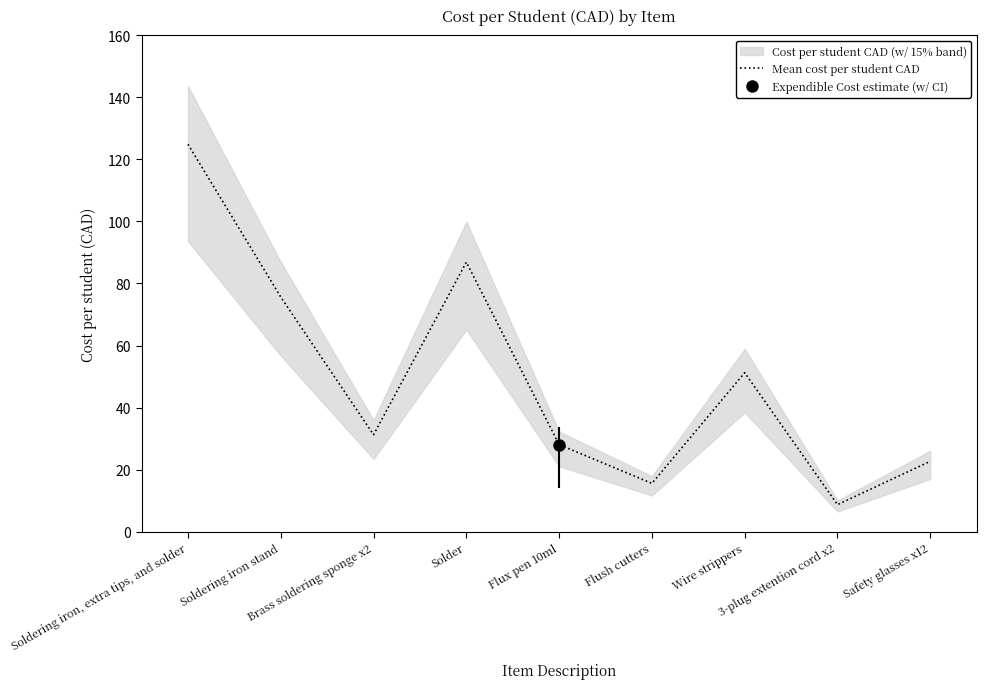

What position from the right is 3-plug extention cord x2?

2